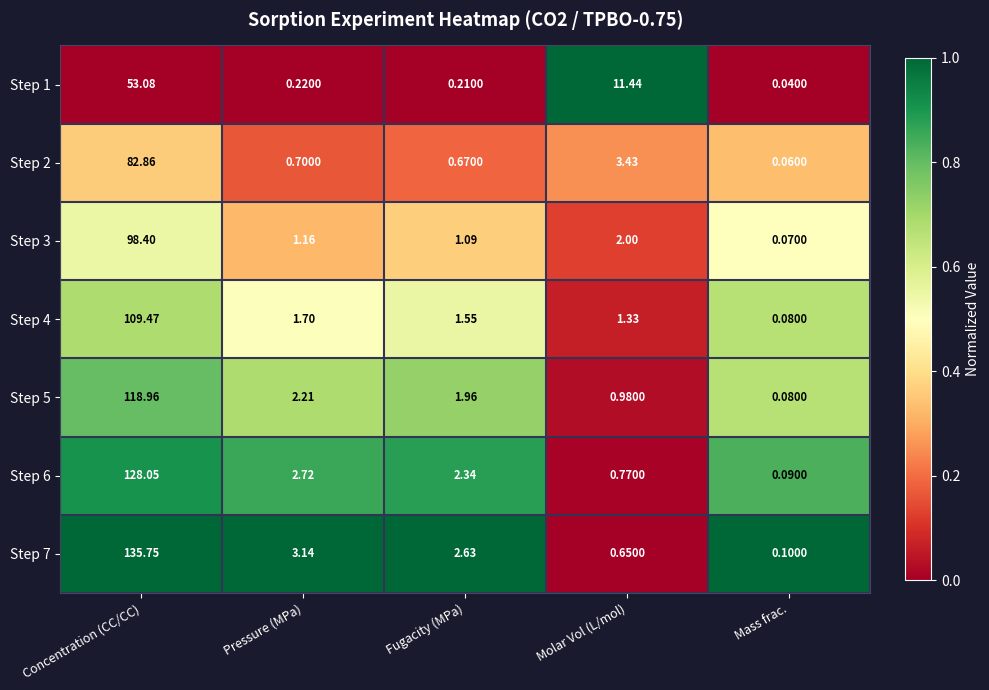

List the labels in order of Step 7 value, smallest first.

Mass frac., Molar Vol (L/mol), Fugacity (MPa), Pressure (MPa), Concentration (CC/CC)